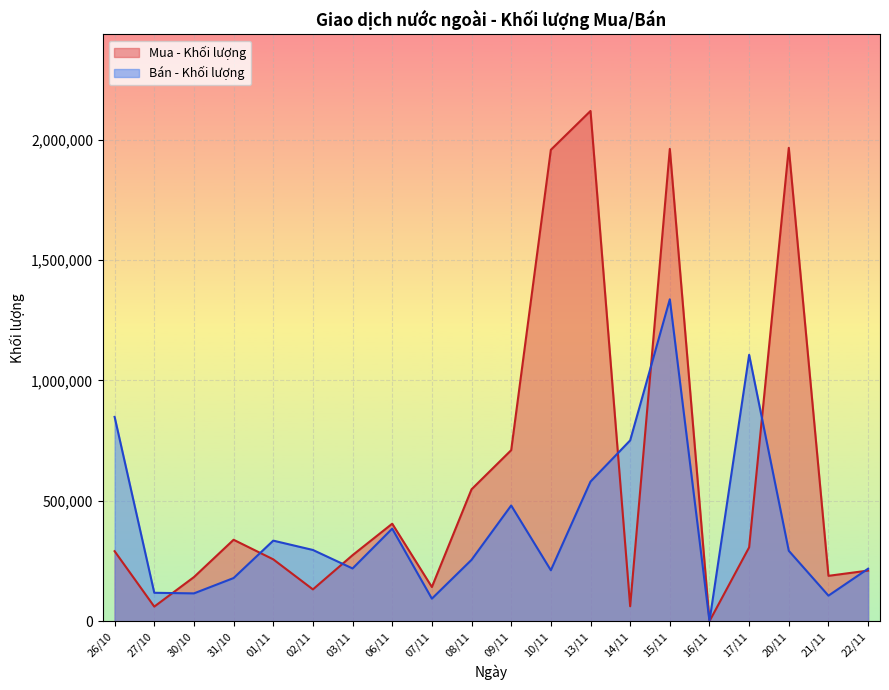

What is the difference between the maximum and minimum values in the Mua - Khối lượng series?

2118800